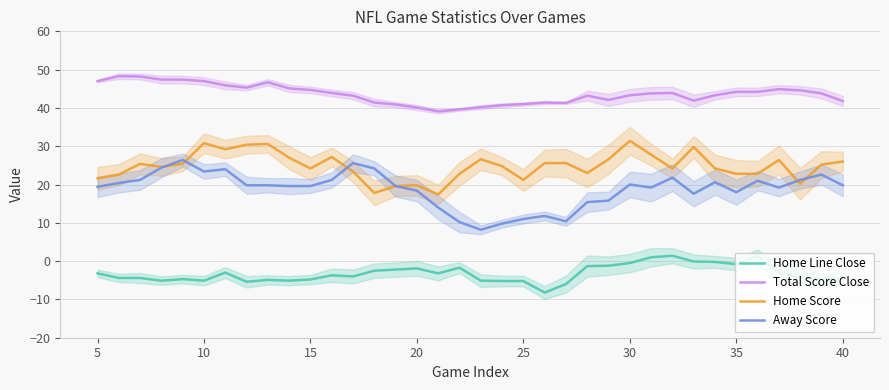

True or false: Home Line Close and Away Score intersect in this chart.

False